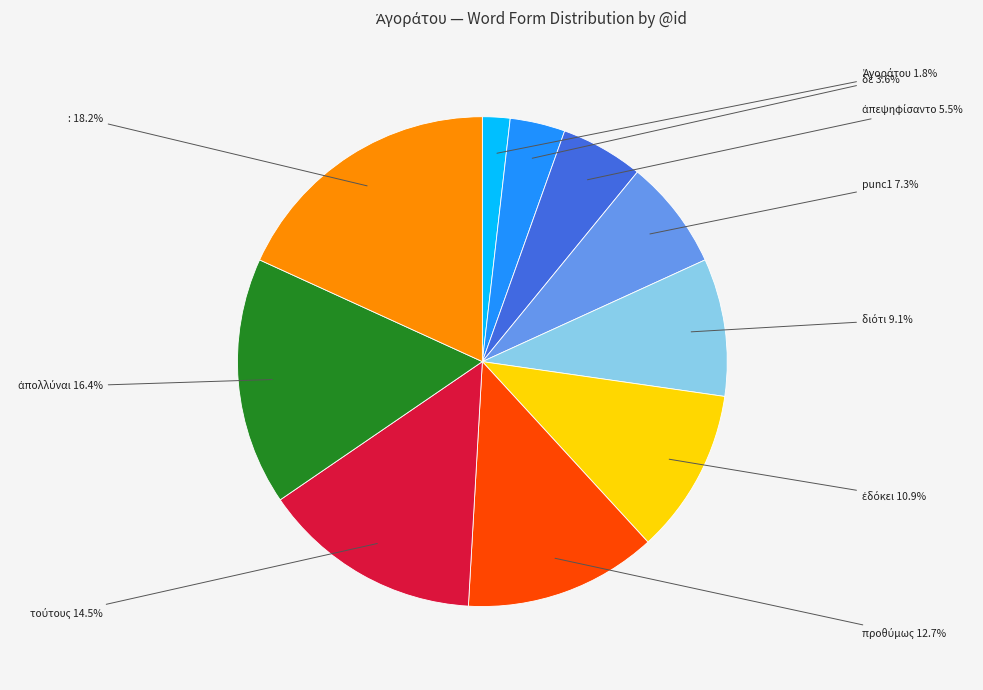

Is there a majority slice in this chart?

No